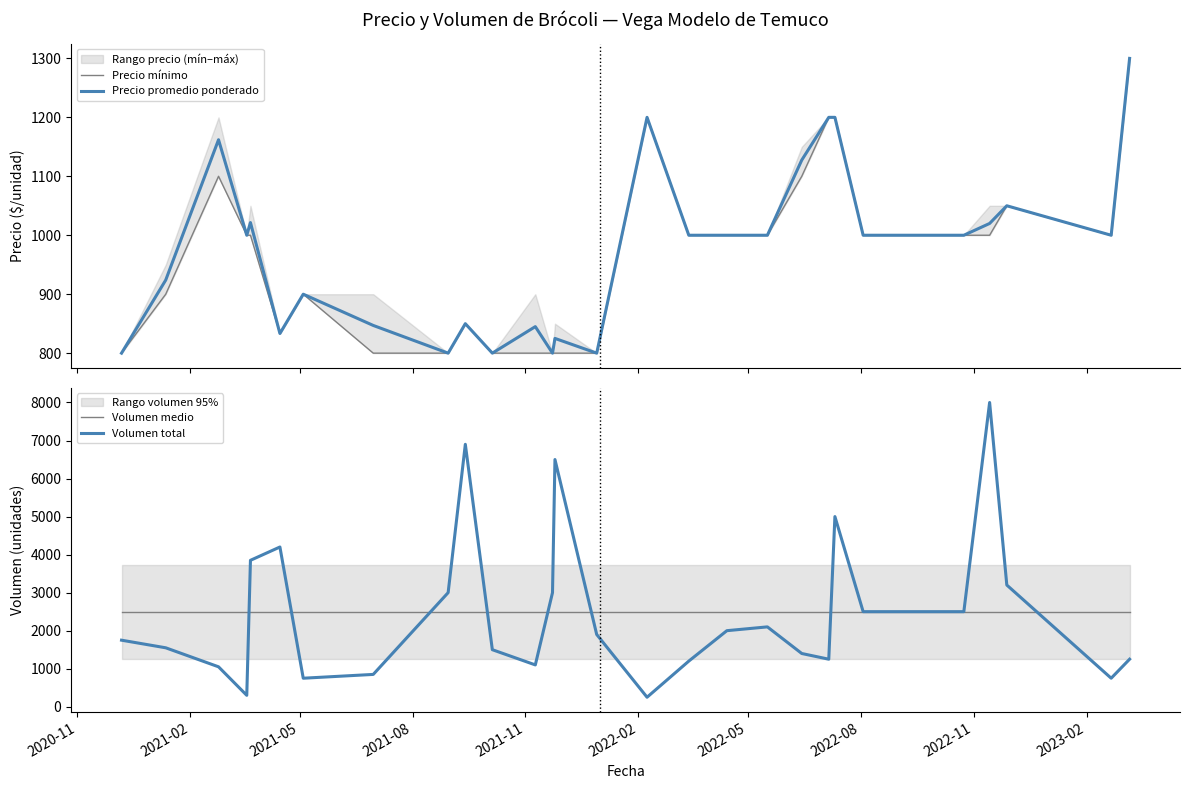

What is the minimum value for Volumen total?

250.0